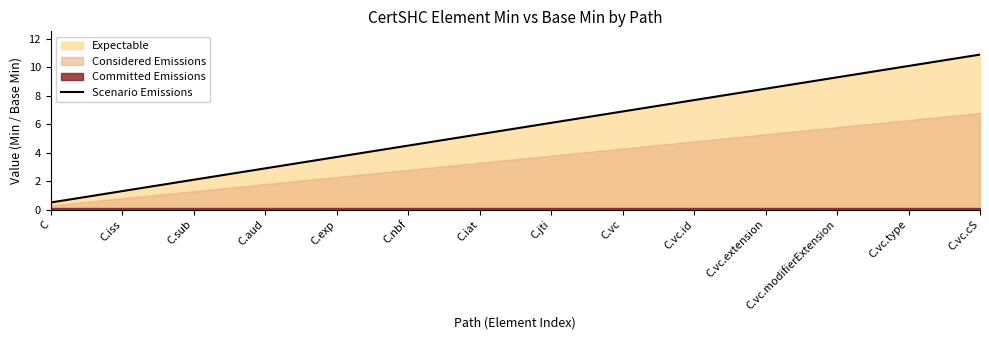

Reading left to right, what are all the values shown in this chart?

0.5	1.3	2.1	2.9	3.7	4.5	5.3	6.1	6.9	7.7	8.5	9.3	10.1	10.9